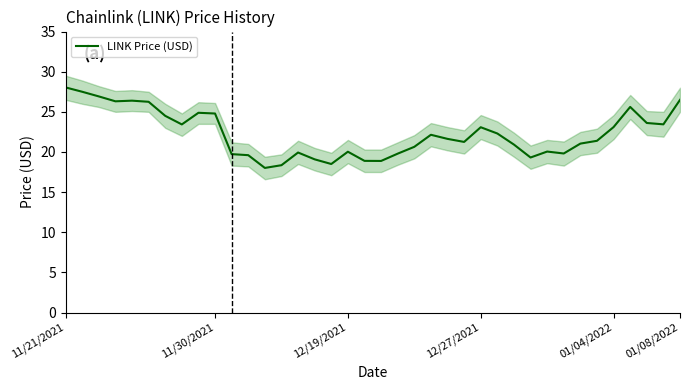

Does the chart have visible grid lines?

No